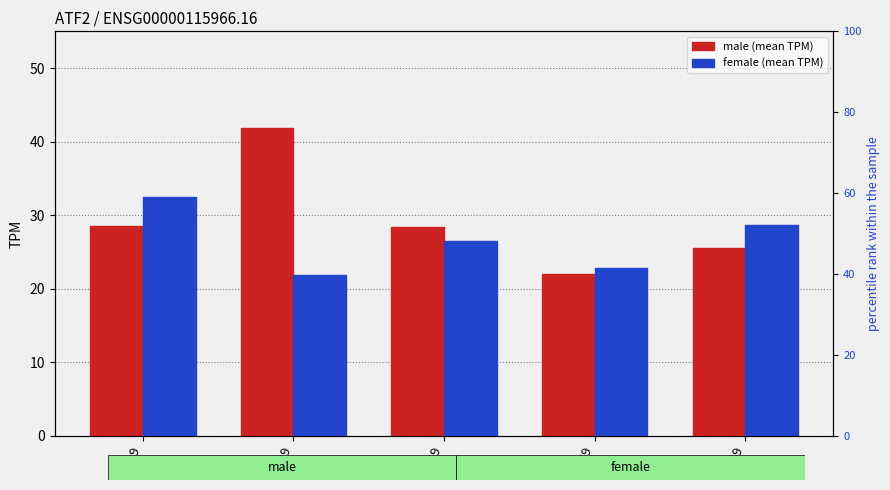

Is it true that female equals 29.7 at 30-39?

False